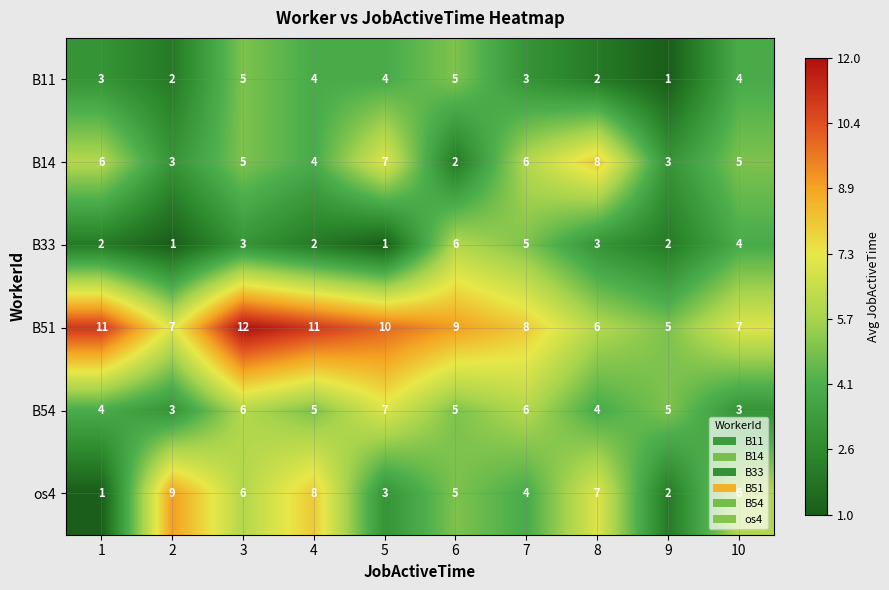

What is the average value of the B11 series?

3